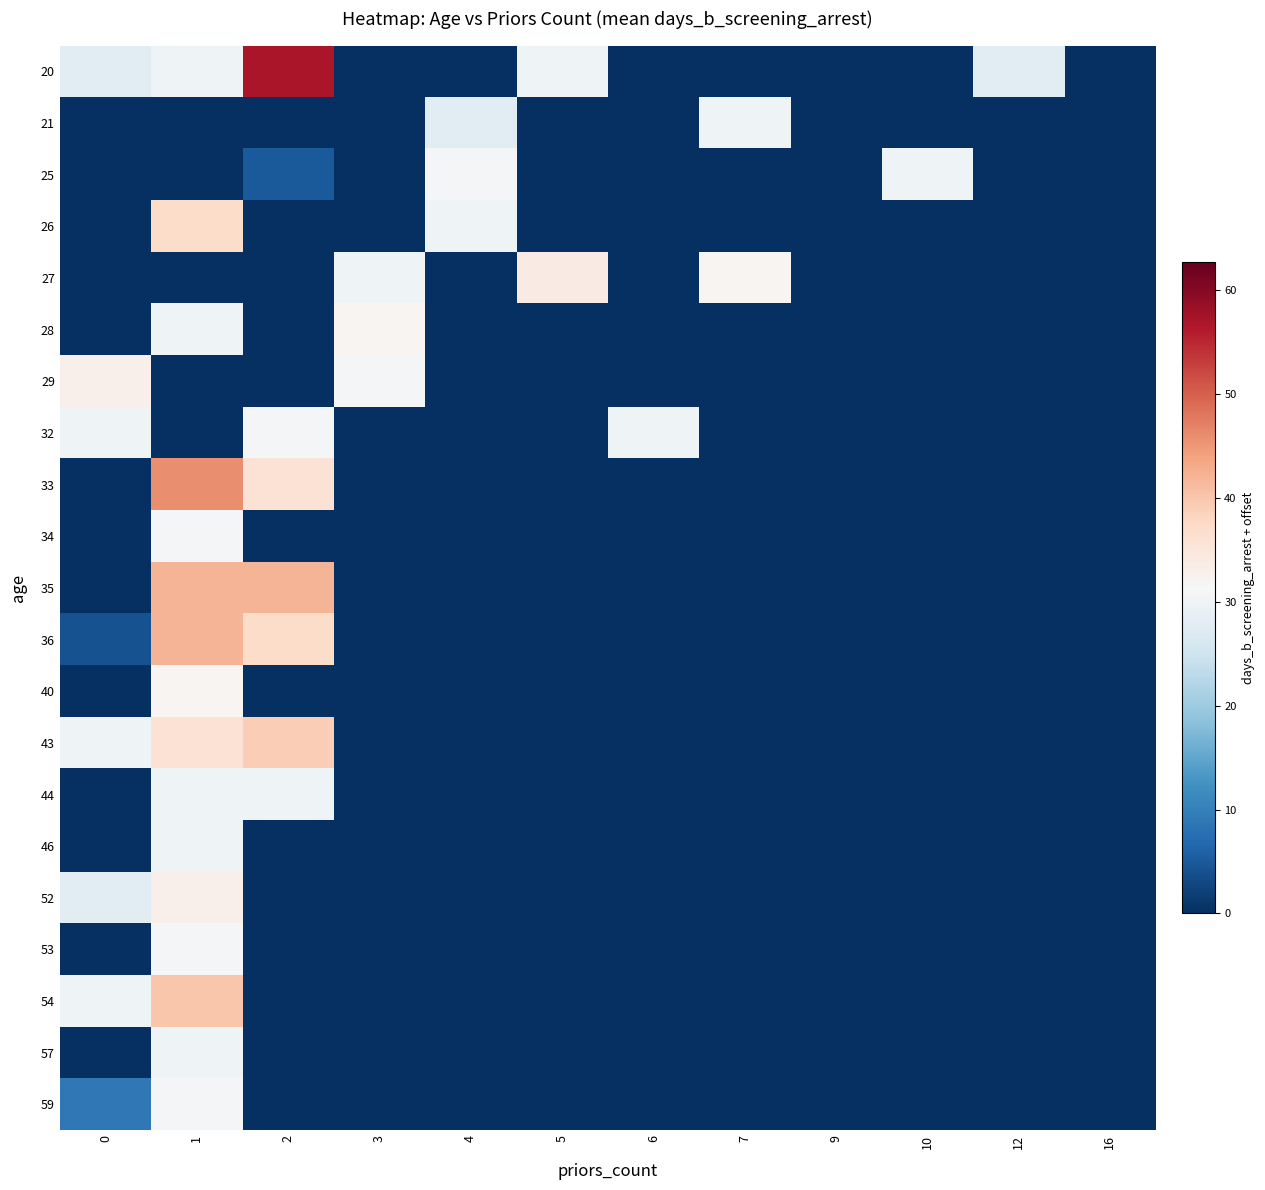

Which has a higher value, 9 or 5?

5